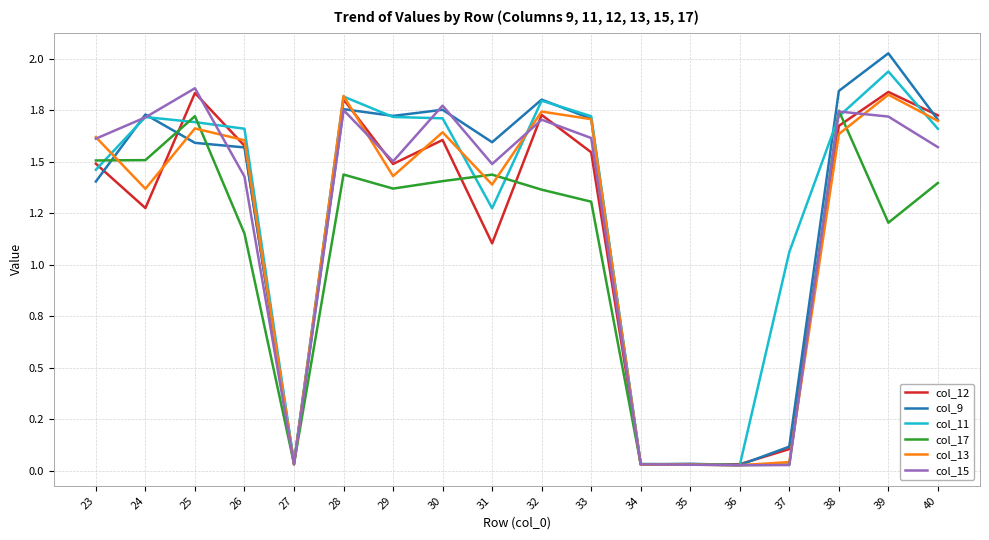

At how many categories does at least one series exceed 1?

14